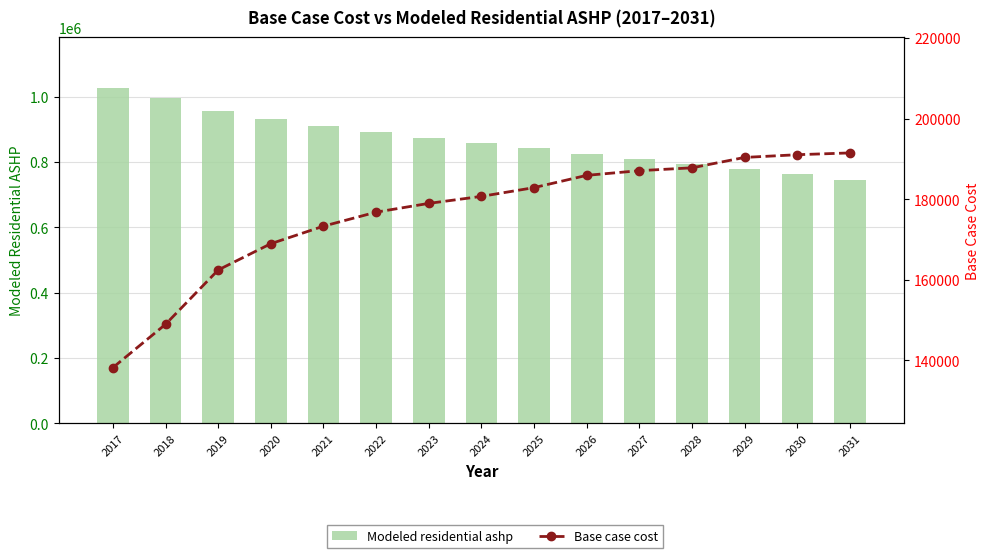

Which series has the largest range (max minus min)?

Modeled residential ashp